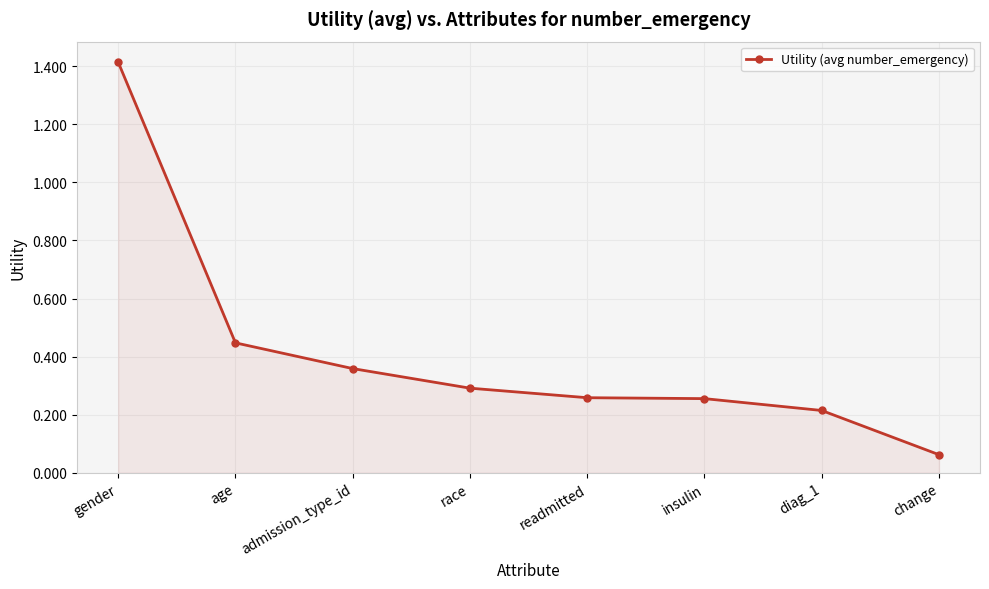

What value does the data have at gender?

1.4